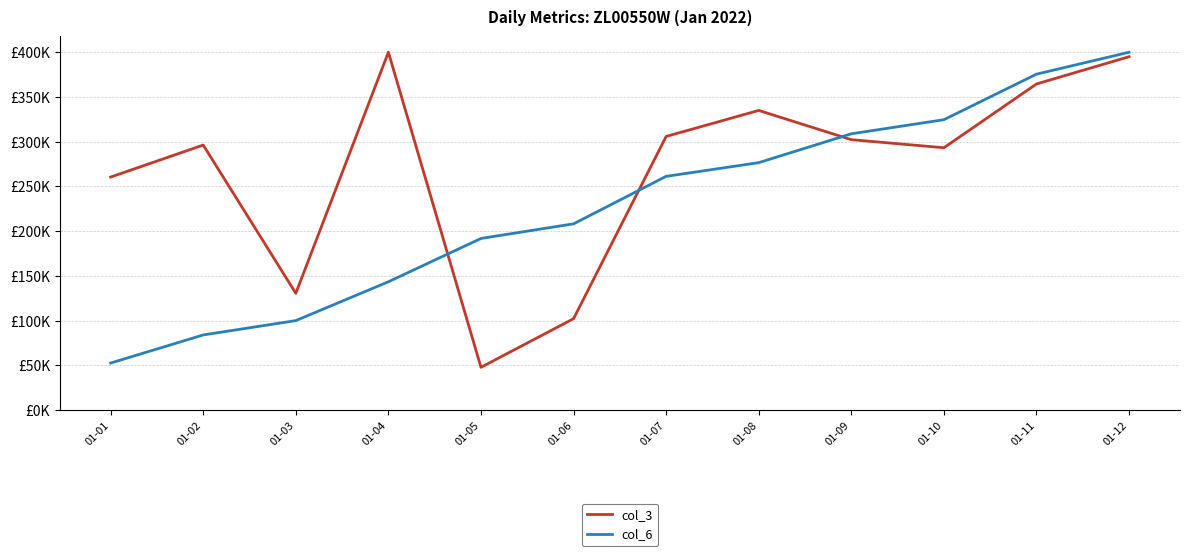

Reading left to right, what are all the values shown in this chart?

col_3: 01-01=260517.5	01-02=296302.0	01-03=130638.0	01-04=400000.0	01-05=47965.5	01-06=102280.1	01-07=305922.4	01-08=334974.2	01-09=302312.2	01-10=293289.5	01-11=364556.2	01-12=395012.7
col_6: 01-01=52712.7	01-02=84112.5	01-03=100135.3	01-04=143542.8	01-05=191926.4	01-06=208280.7	01-07=261328.8	01-08=276621.5	01-09=308871.0	01-10=324633.0	01-11=375509.7	01-12=400000.0